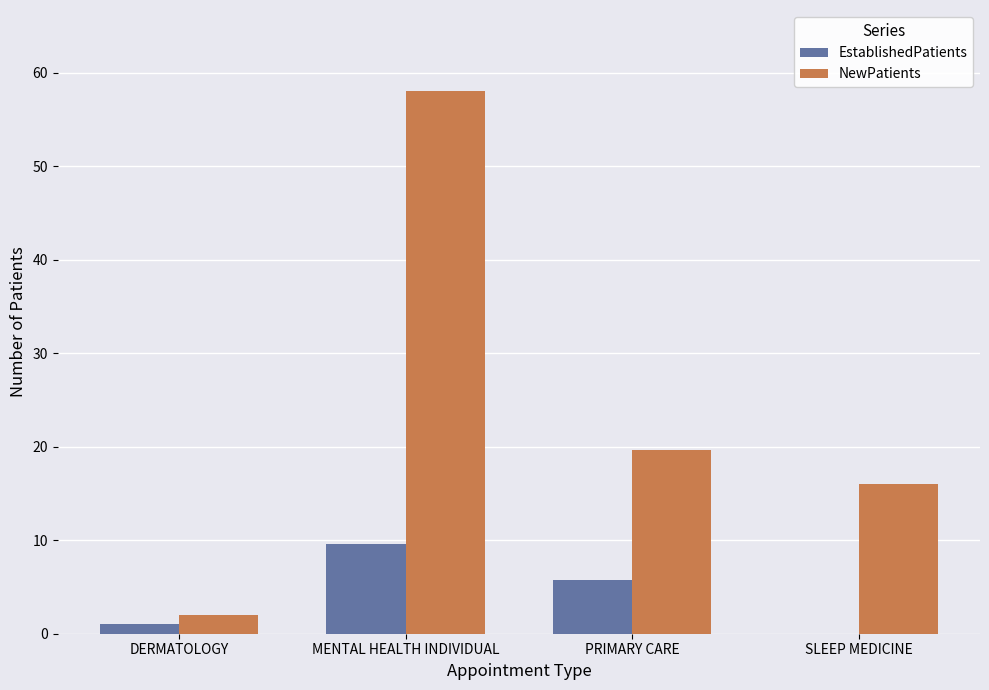

The NewPatients series shows 2.0 at DERMATOLOGY. True or false?

True